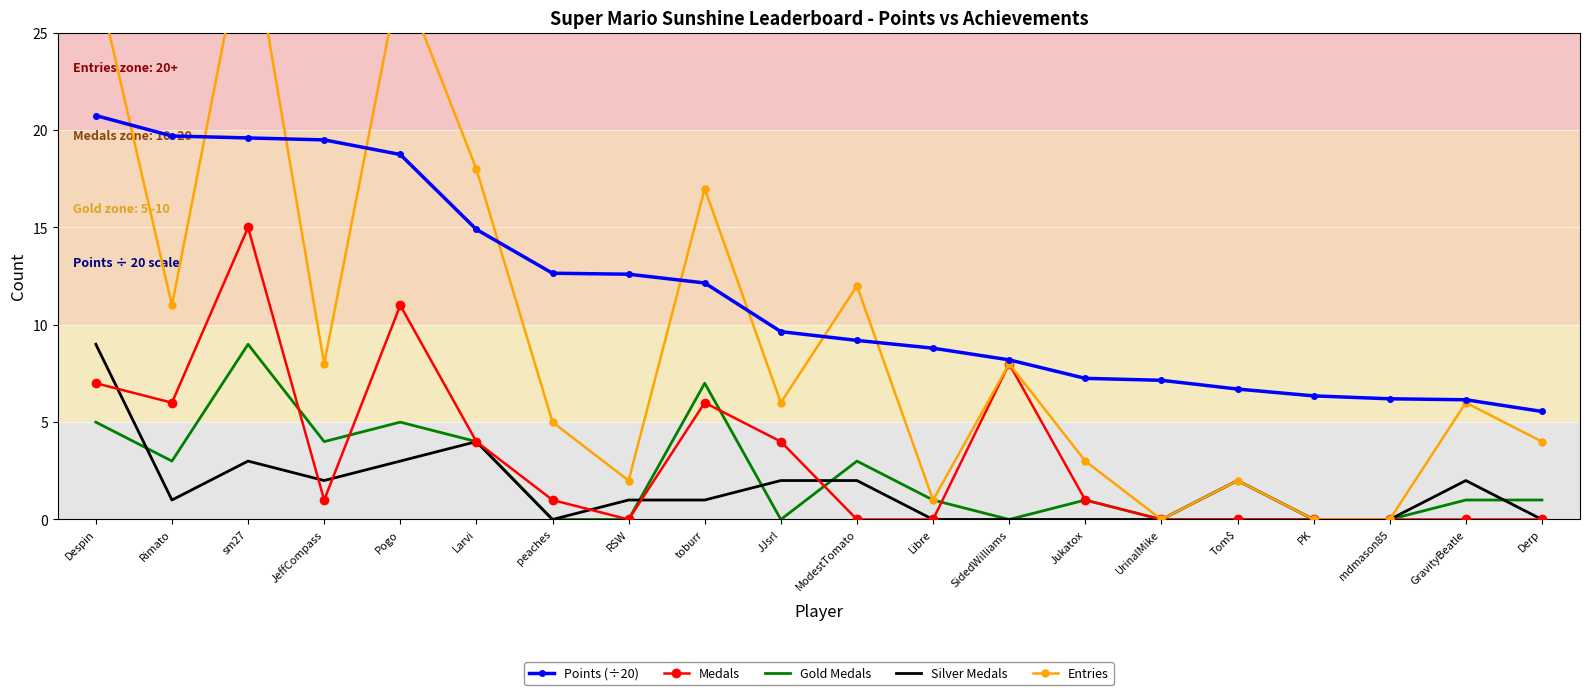

What is the sum of the Medals values at mdmason85 and peaches?

1.0